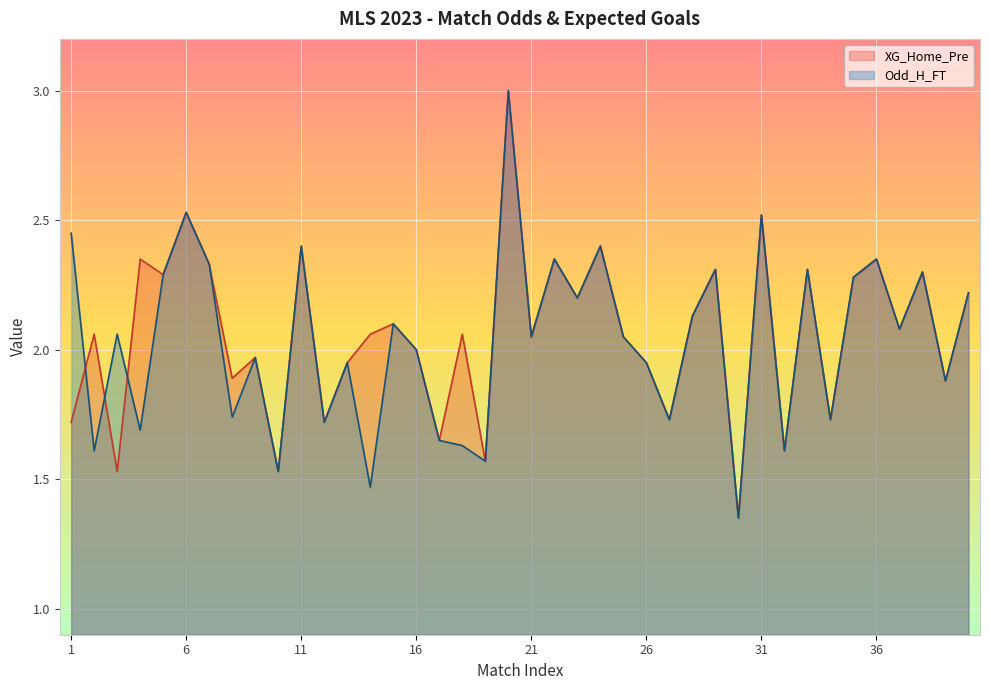

Read the XG_Home_Pre value at 27.

1.7